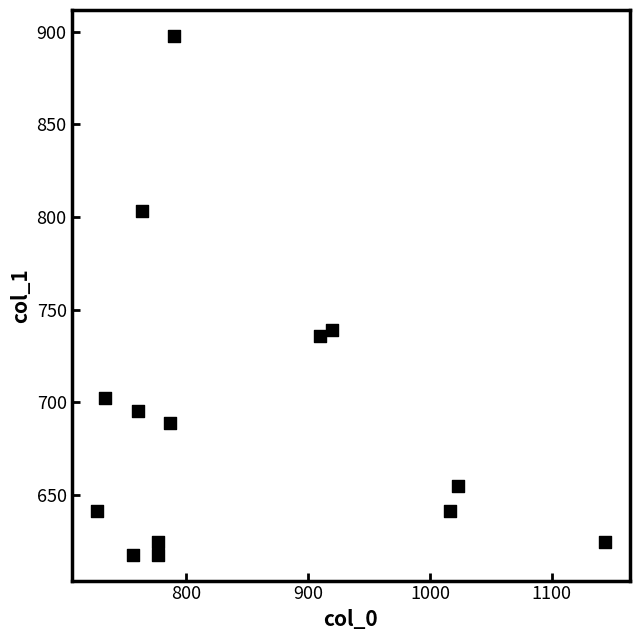

What Y value in the scatter plot is closest to 757?

739.1